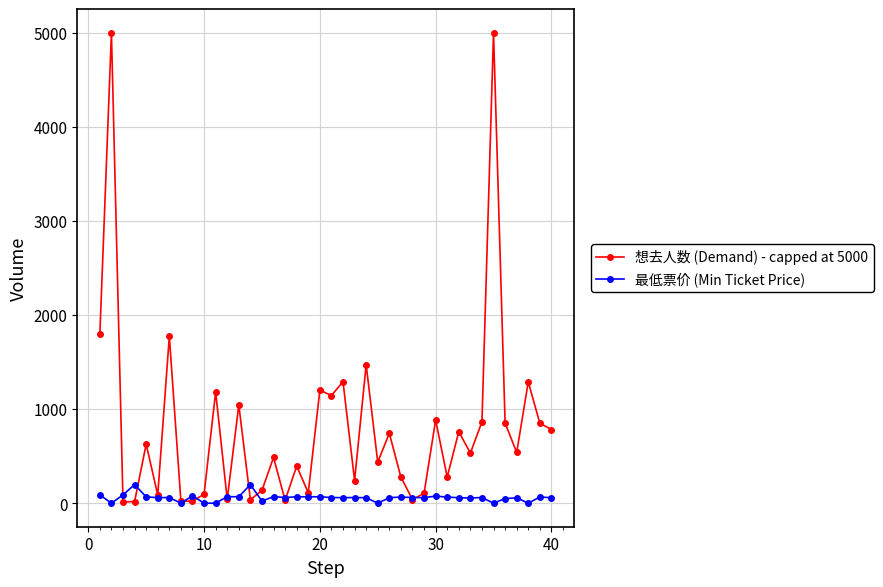

Which series has the largest total across all categories?

想去人数 (Demand) - capped at 5000